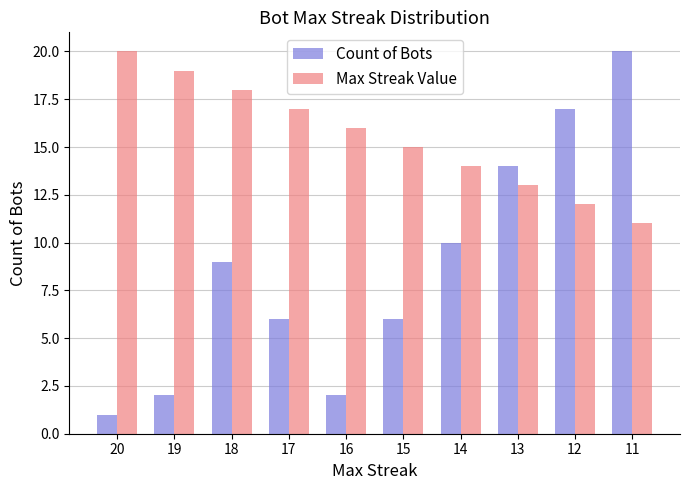

List the series in order of their overall mean, lowest first.

Count of Bots, Max Streak Value